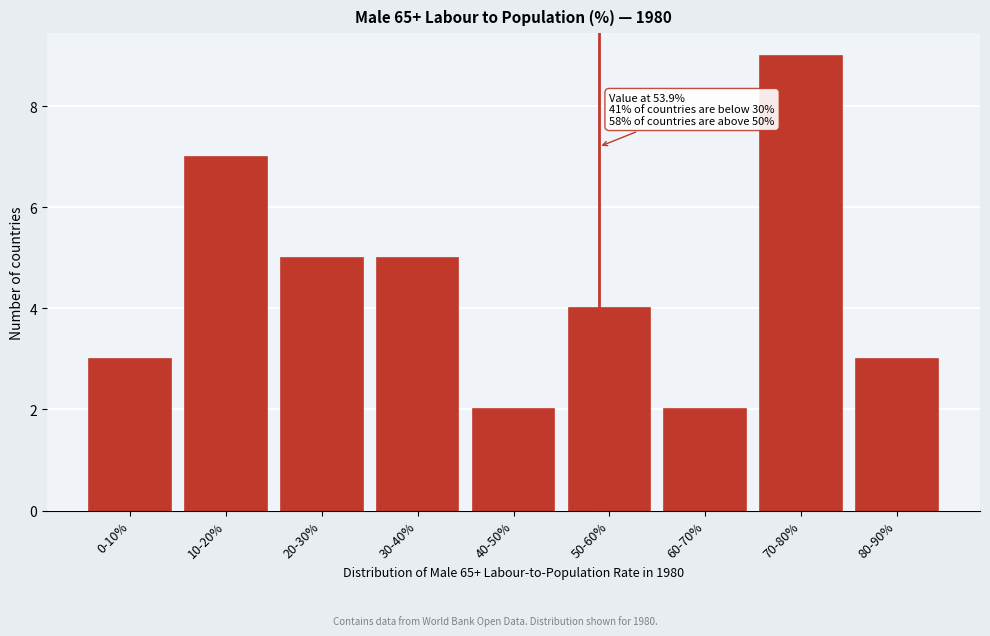

Reading left to right, extract all data points from this chart.

0-10%=3	10-20%=7	20-30%=5	30-40%=5	40-50%=2	50-60%=4	60-70%=2	70-80%=9	80-90%=3